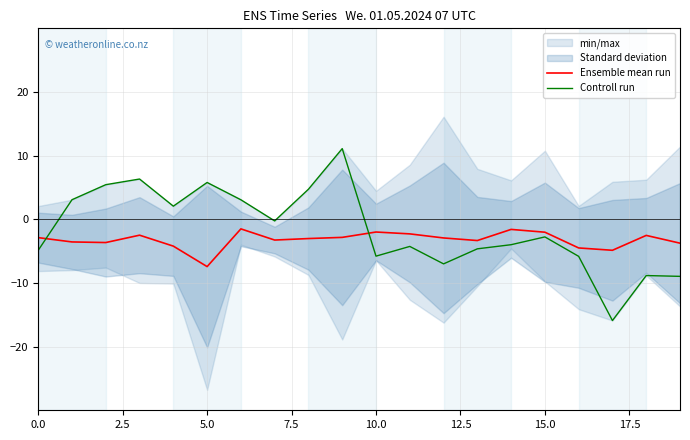

What is the minimum value for Ensemble mean run?

-7.4